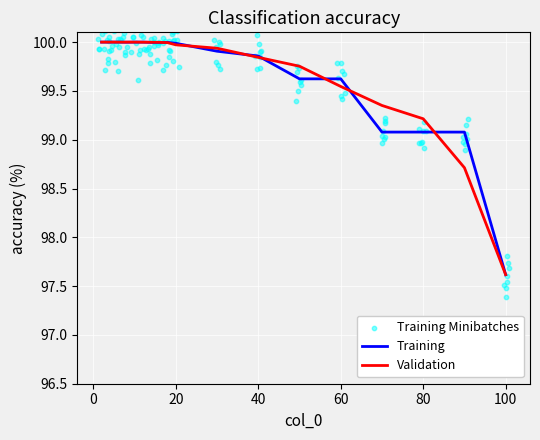

The value of Validation at 100 is 97.6. True or false?

True